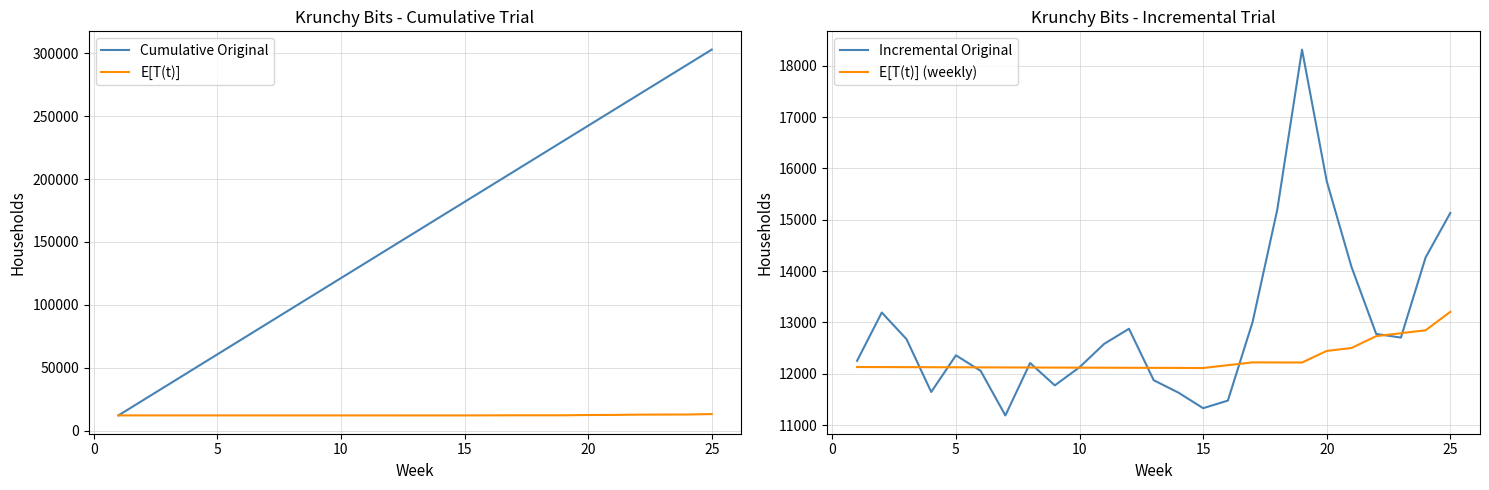

True or false: E[T(t)] (weekly) and Incremental Original intersect in this chart.

True